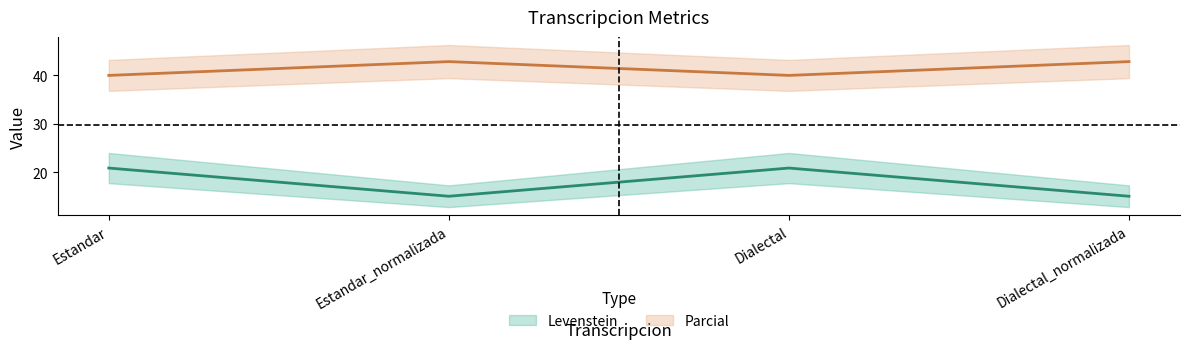

Reading left to right, list all the values displayed in this chart.

Levenstein: 20.8	15.0	20.8	15.0
Parcial: 40.0	42.9	40.0	42.9